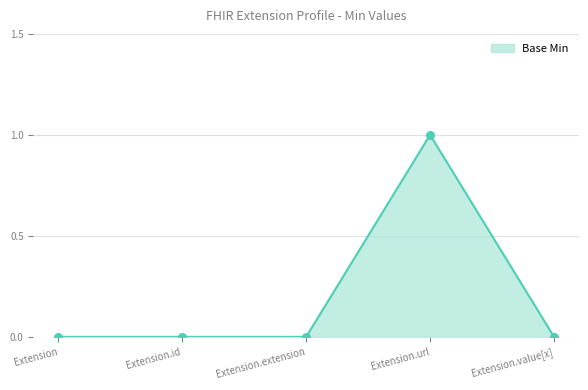

The value at Extension.value[x] is 0. True or false?

True